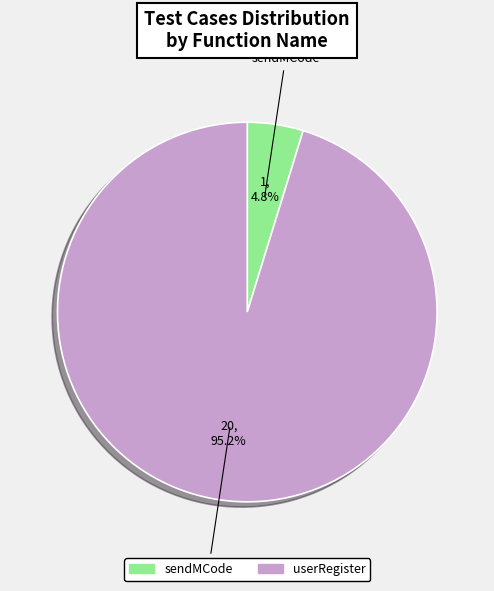

What is the smallest slice in the pie chart?

sendMCode